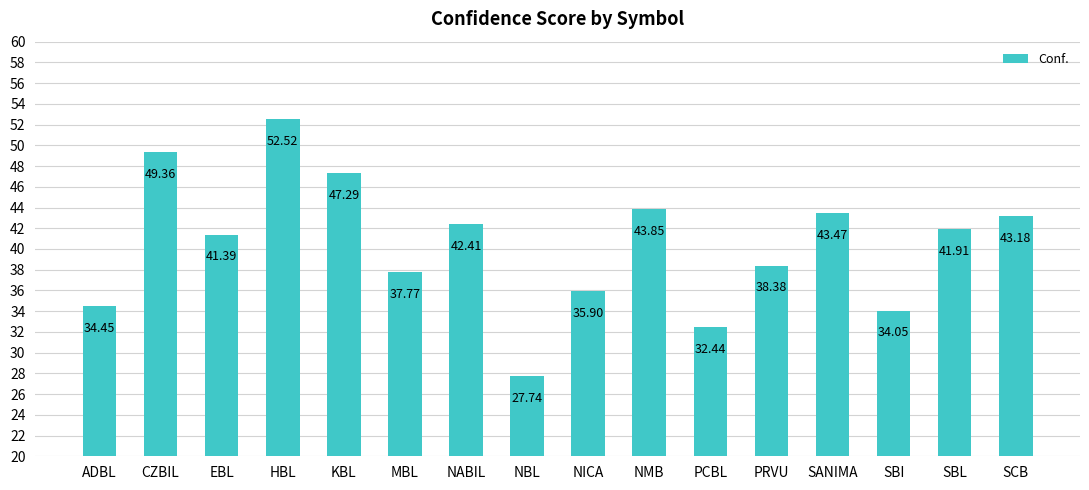

What is the ratio of the value at CZBIL to the value at HBL?

0.9